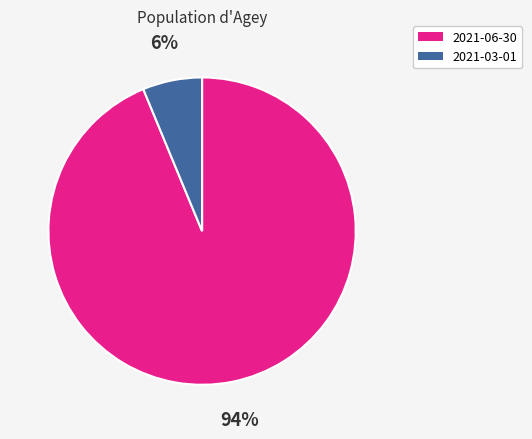

What is the majority slice?

2021-06-30